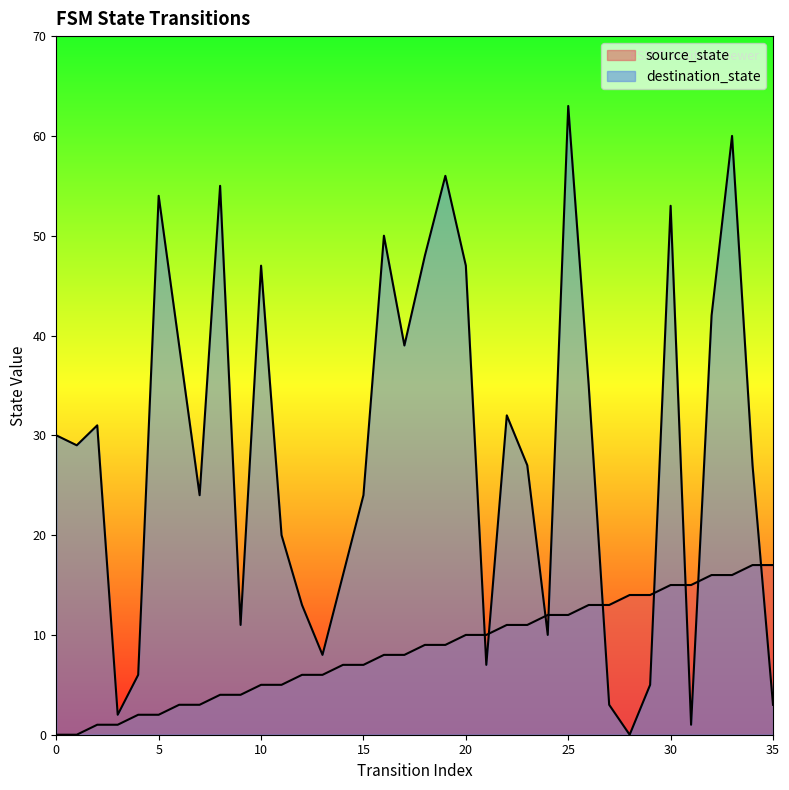

Reading right to left, extract all data points from this chart.

source_state: 17	17	16	16	15	15	14	14	13	13	12	12	11	11	10	10	9	9	8	8	7	7	6	6	5	5	4	4	3	3	2	2	1	1	0	0
destination_state: 3	27	60	42	1	53	5	0	3	35	63	10	27	32	7	47	56	48	39	50	24	16	8	13	20	47	11	55	24	39	54	6	2	31	29	30